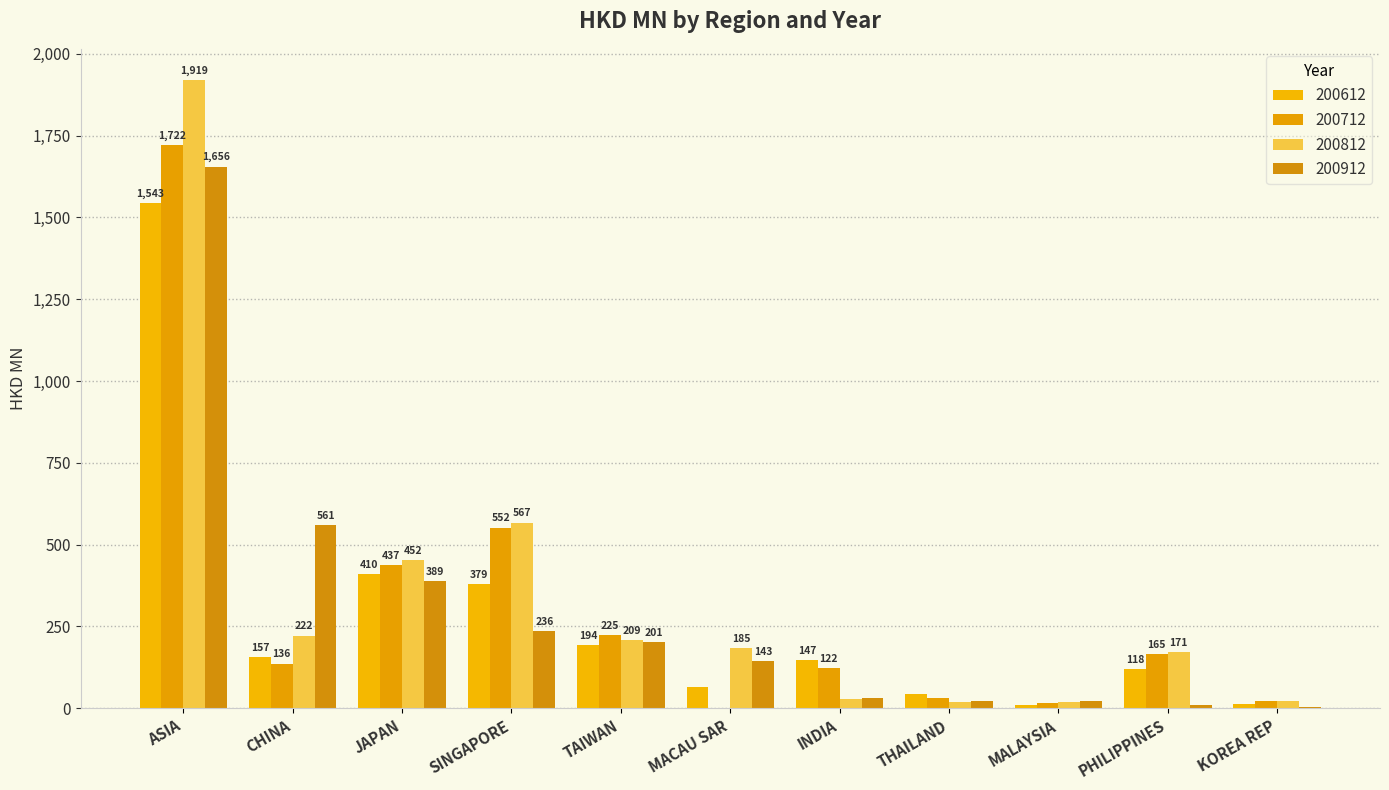

Rank the series at MALAYSIA from highest to lowest value.

200912, 200812, 200712, 200612